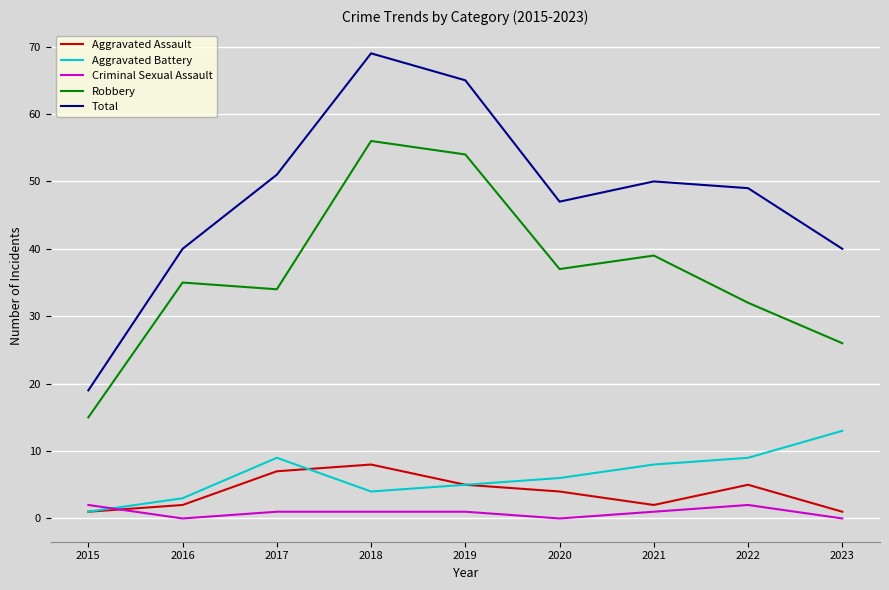

Reading left to right, extract all data points from this chart.

Aggravated Assault: 2015=1	2016=2	2017=7	2018=8	2019=5	2020=4	2021=2	2022=5	2023=1
Aggravated Battery: 2015=1	2016=3	2017=9	2018=4	2019=5	2020=6	2021=8	2022=9	2023=13
Criminal Sexual Assault: 2015=2	2016=0	2017=1	2018=1	2019=1	2020=0	2021=1	2022=2	2023=0
Robbery: 2015=15	2016=35	2017=34	2018=56	2019=54	2020=37	2021=39	2022=32	2023=26
Total: 2015=19	2016=40	2017=51	2018=69	2019=65	2020=47	2021=50	2022=49	2023=40